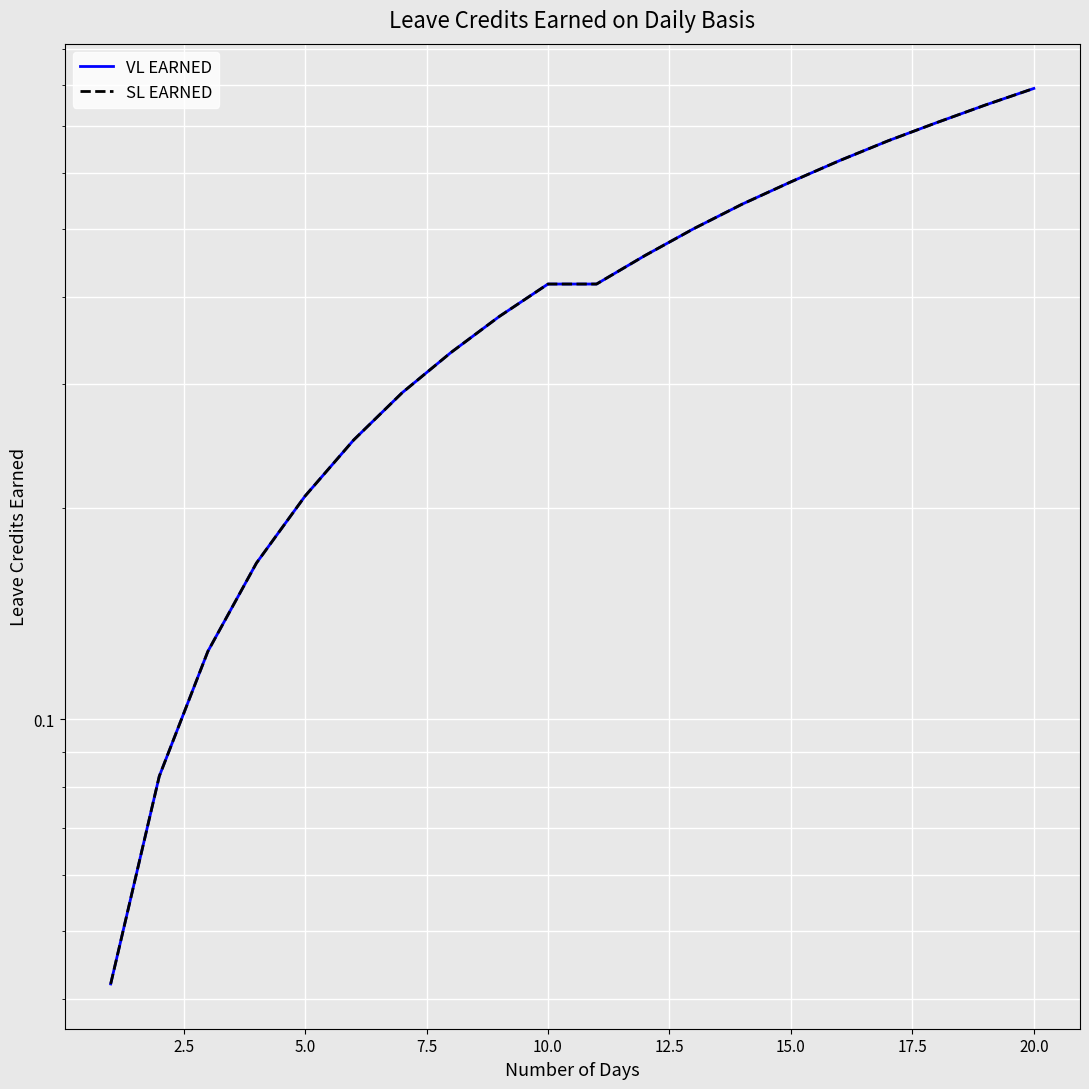

Which series has the widest spread of values?

VL EARNED